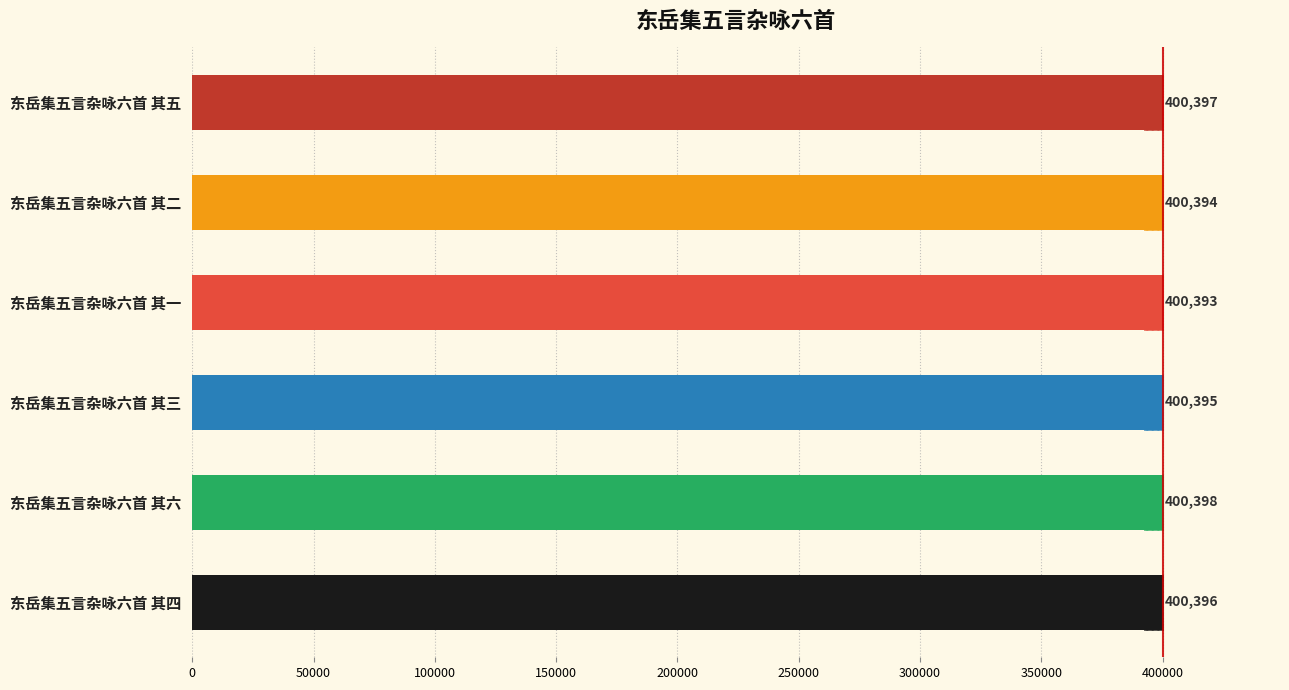

The value at 东岳集五言杂咏六首 其一 is 224459. True or false?

False